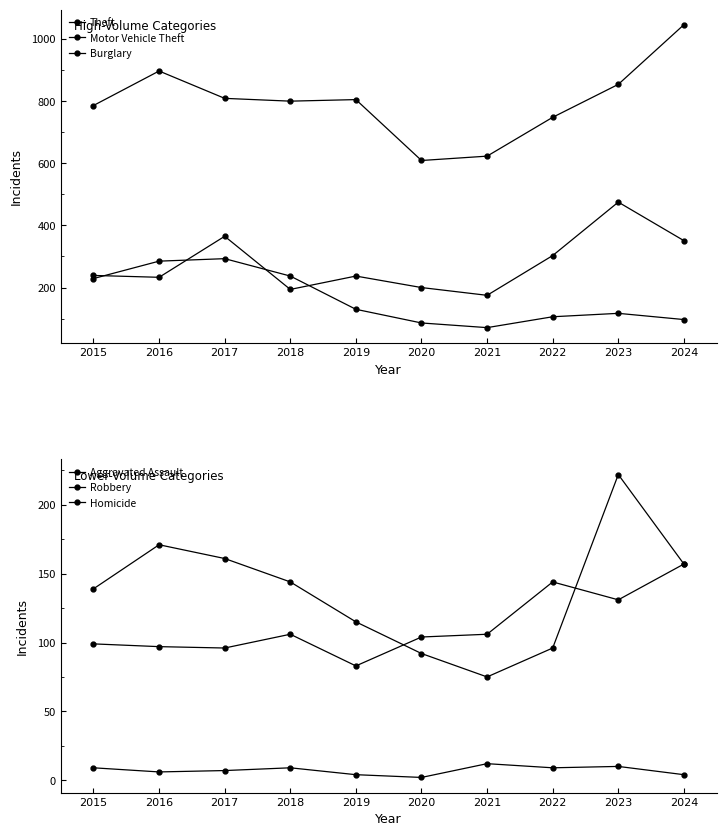

What is the difference between the Theft values at 2021 and 2018?

177